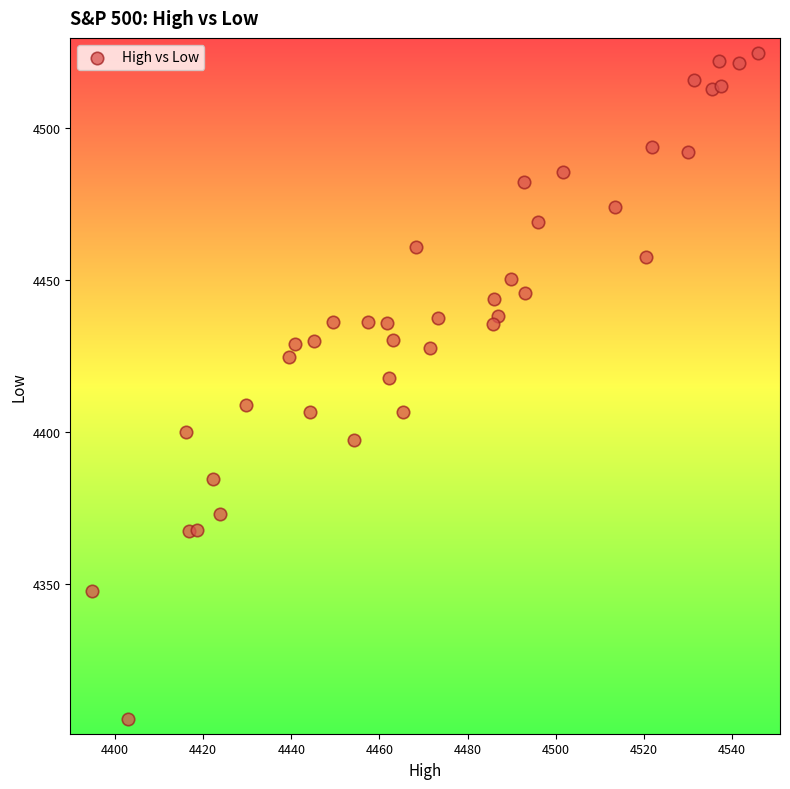

What Y value in the scatter plot is closest to 4415?

4417.8